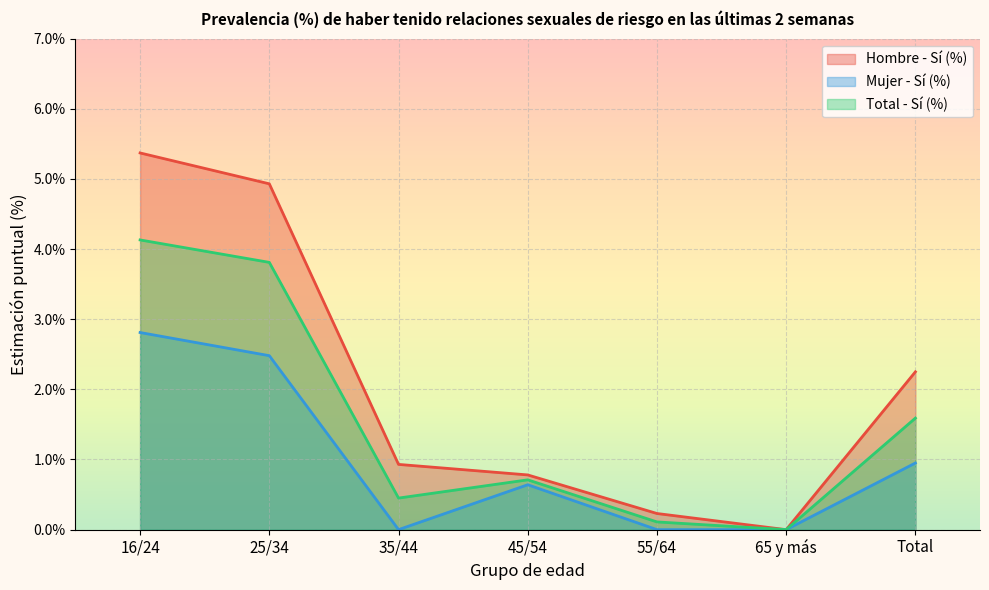

What is the label of the 1st point from the right?

Total